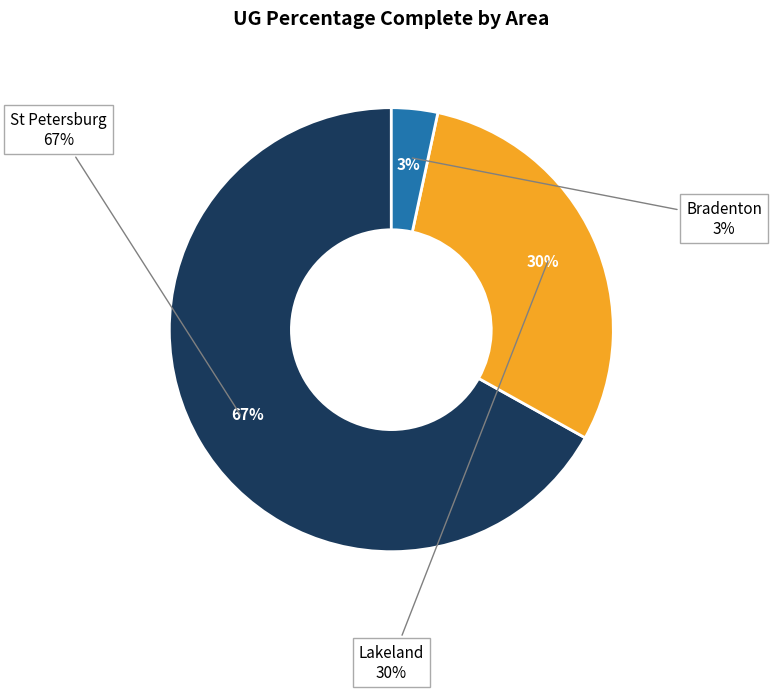

Does any single category account for the majority?

No